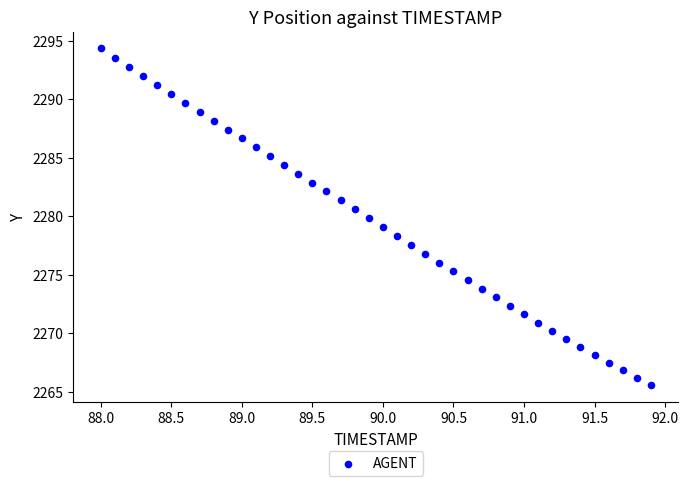

What is the range of X values (max minus min)?

3.9